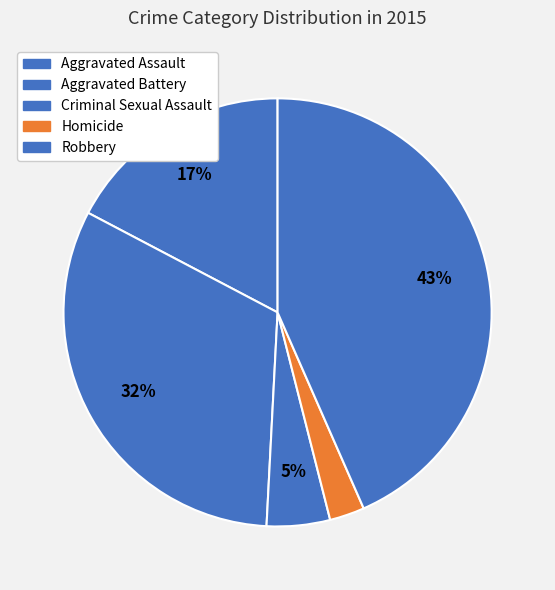

Is it true that Aggravated Battery is 43% of the pie?

False